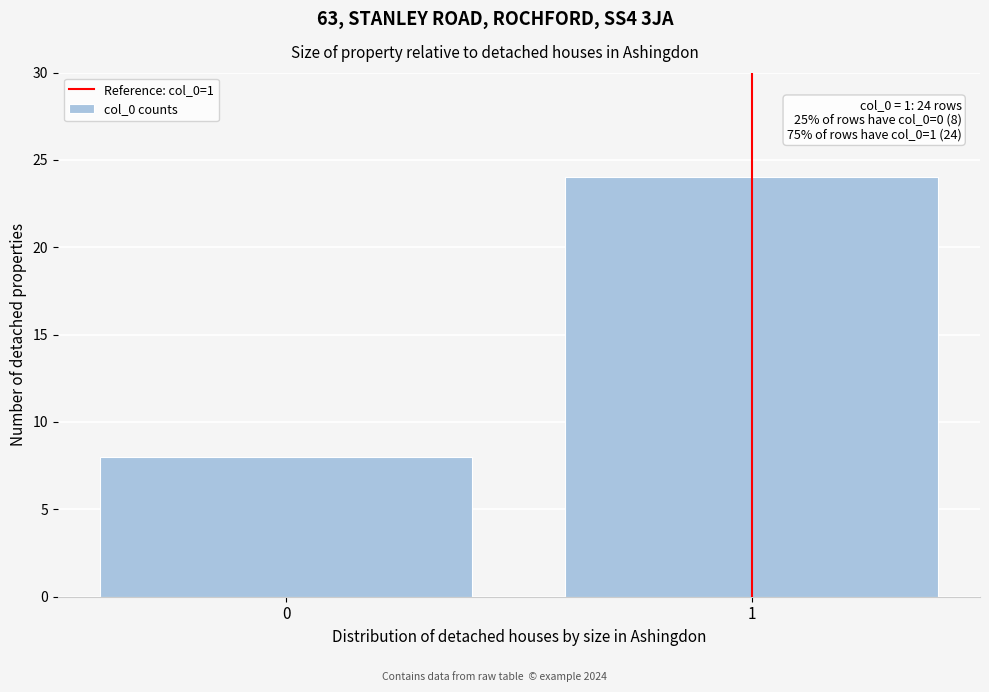

Reading left to right, transcribe all the data shown in this chart.

0=8	1=24